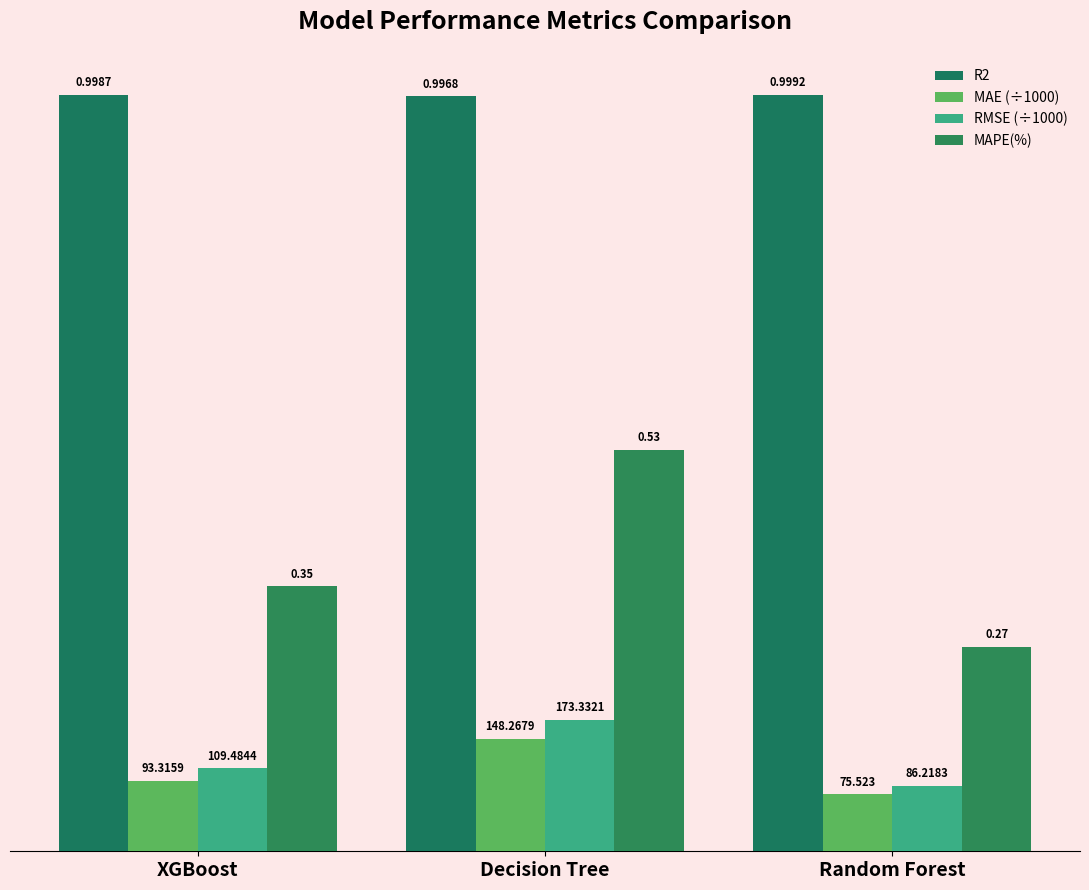

Does the chart contain stacked bars?

No